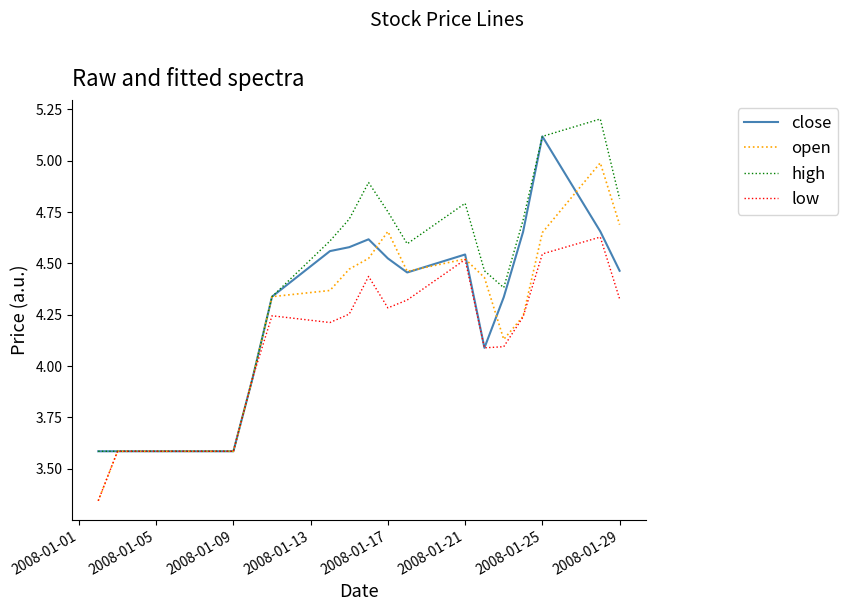

Which series has the largest total across all categories?

high